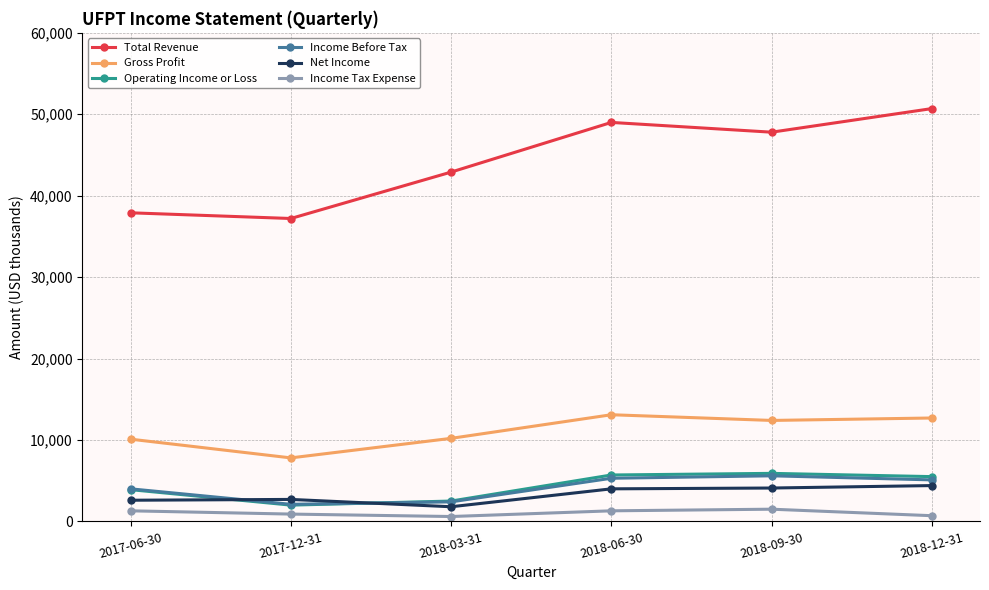

True or false: Income Tax Expense has more than 2 points higher than both neighbors.

False